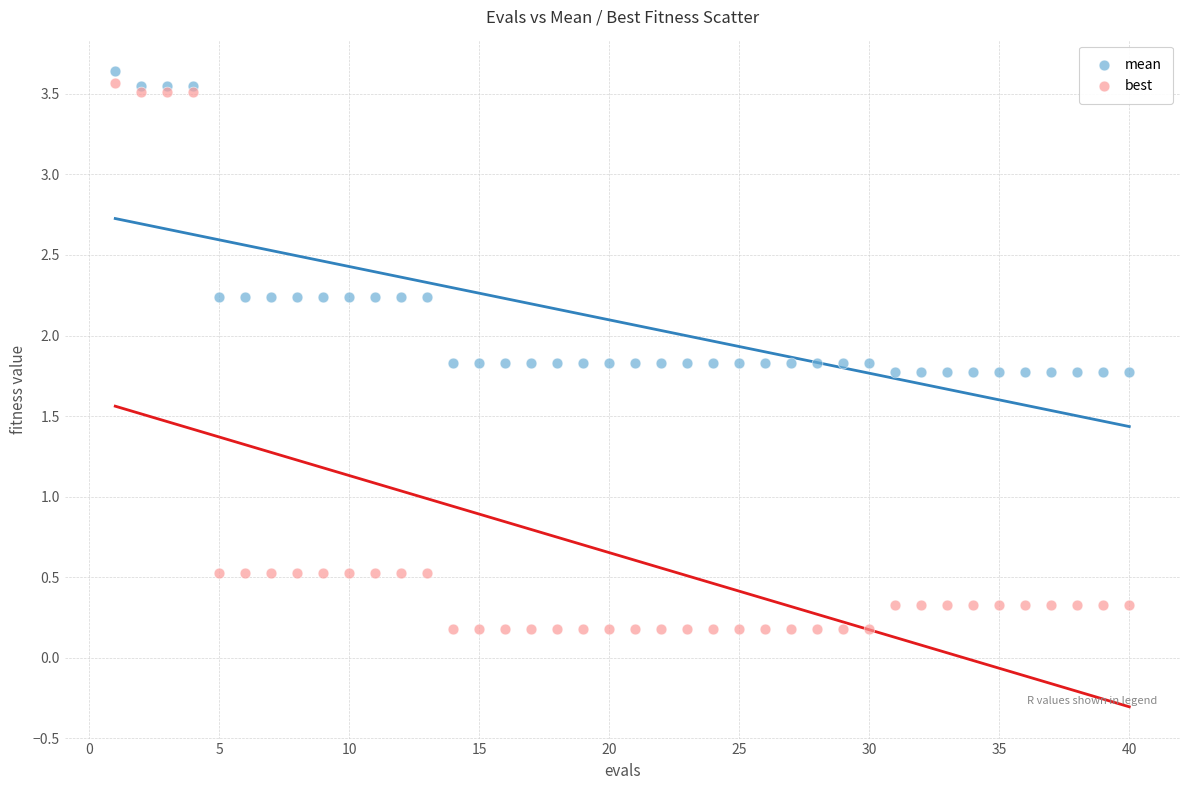

Which series has the widest spread of Y values?

best